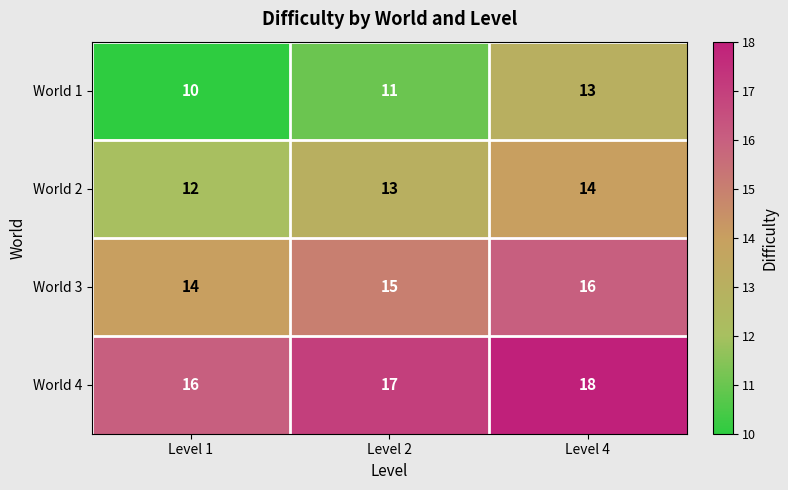

How many series are shown in this chart?

4